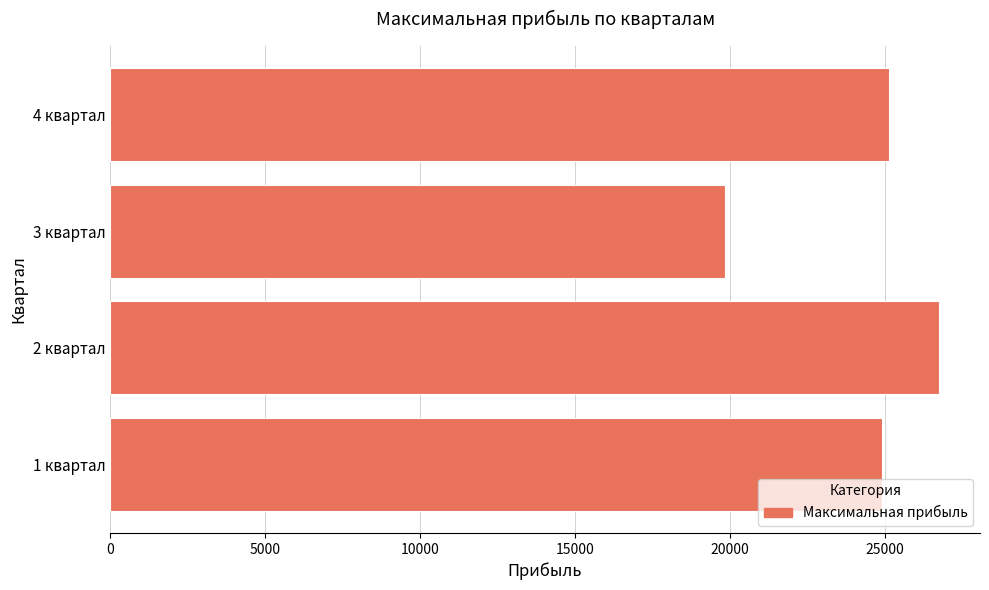

What is the difference between the maximum and minimum values?

6887